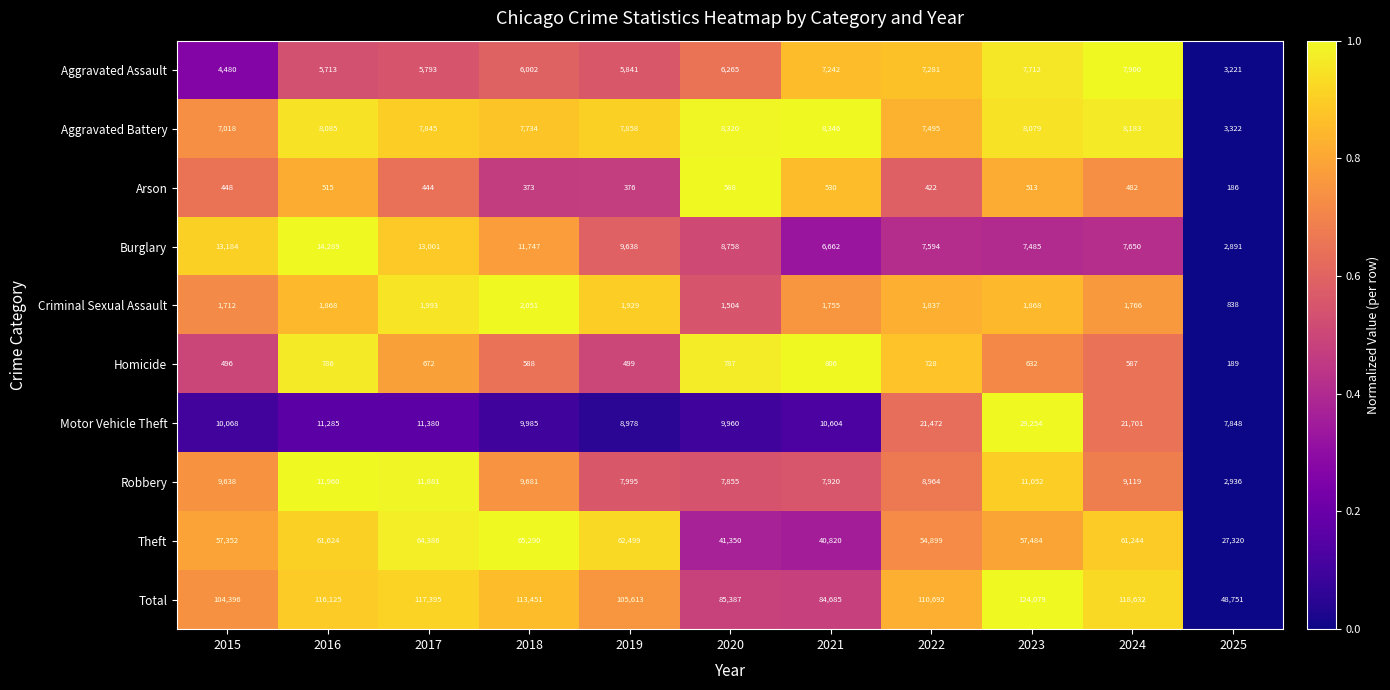

What is the sum of the Homicide values at 2022 and 2025?

917